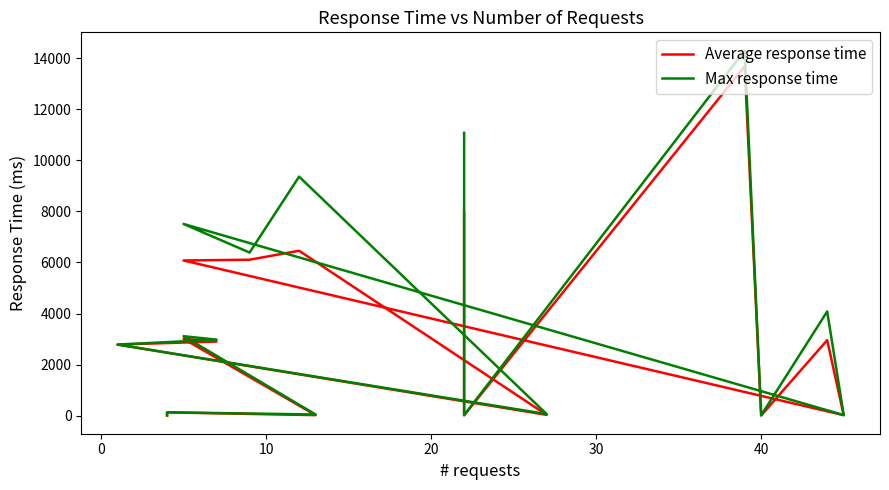

True or false: Average response time and Max response time intersect in this chart.

False